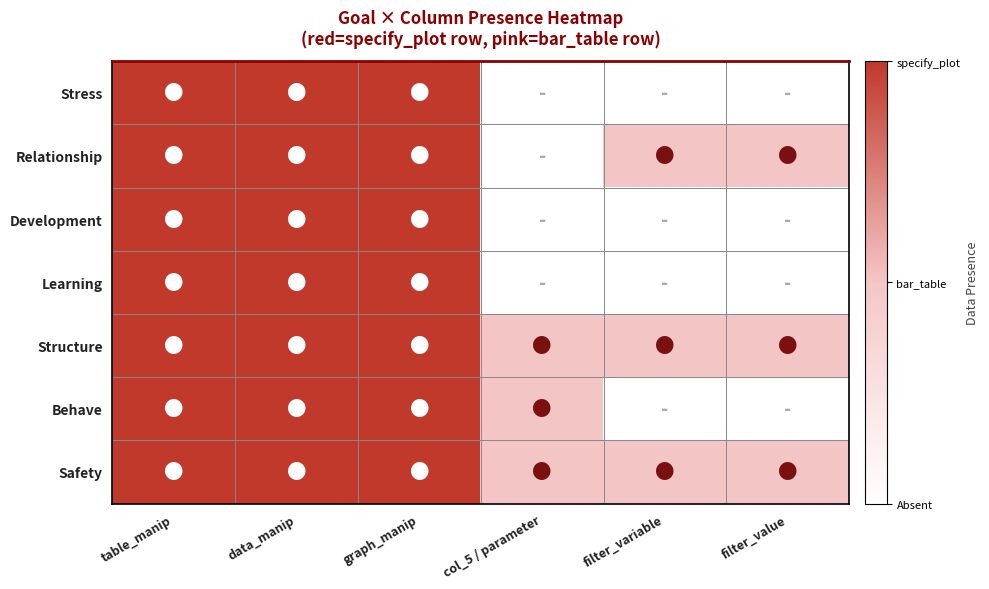

List the series in order of their peak value, highest first.

Stress, Relationship, Development, Learning, Structure, Behave, Safety